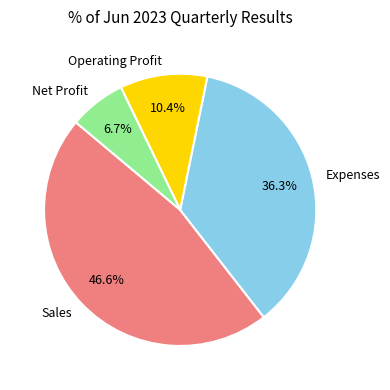

Which has a higher value, Operating Profit or Expenses?

Expenses